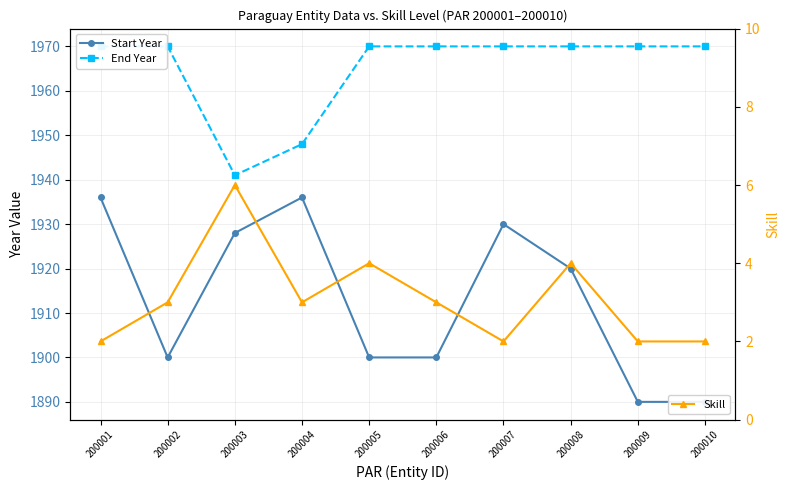

What is the average value of the Skill series?

3